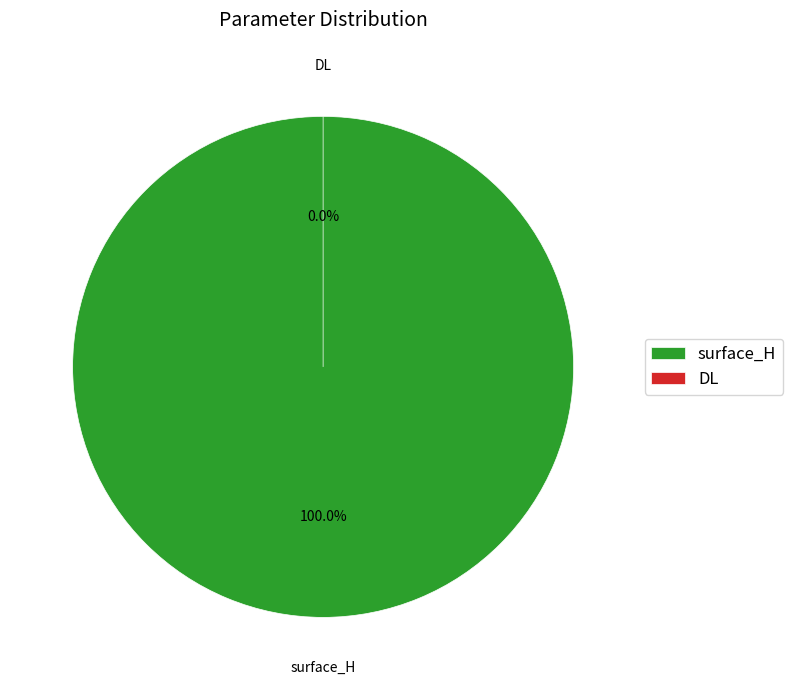

True or false: DL accounts for 1% of the total.

False